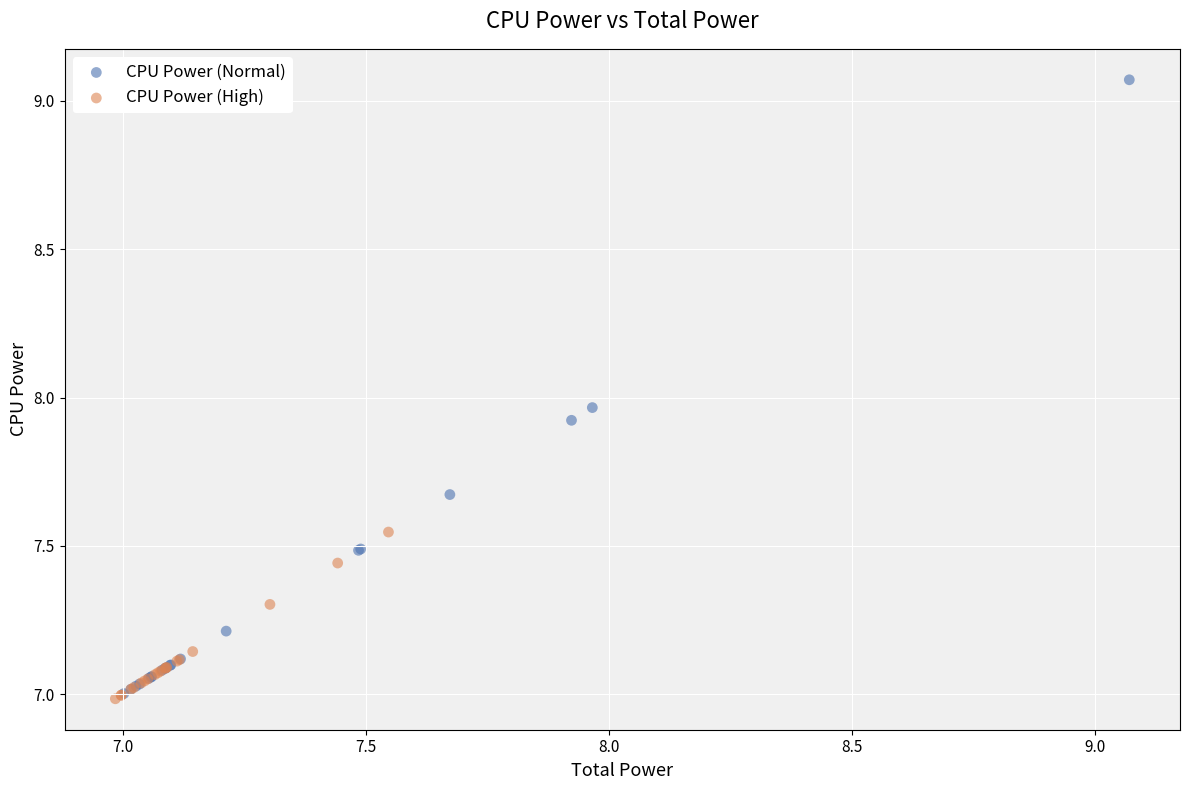

Which series reaches the maximum Y coordinate?

CPU Power (Normal)